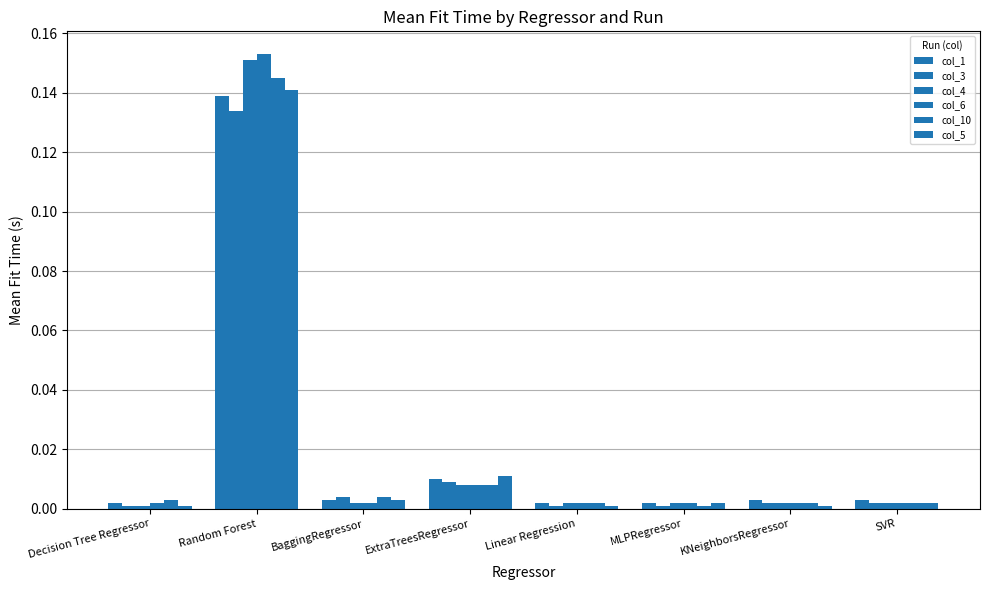

Reading right to left, list all the values displayed in this chart.

col_1: SVR=0.0	KNeighborsRegressor=0.0	MLPRegressor=0.0	Linear Regression=0.0	ExtraTreesRegressor=0.0	BaggingRegressor=0.0	Random Forest=0.1	Decision Tree Regressor=0.0
col_3: SVR=0.0	KNeighborsRegressor=0.0	MLPRegressor=0.0	Linear Regression=0.0	ExtraTreesRegressor=0.0	BaggingRegressor=0.0	Random Forest=0.1	Decision Tree Regressor=0.0
col_4: SVR=0.0	KNeighborsRegressor=0.0	MLPRegressor=0.0	Linear Regression=0.0	ExtraTreesRegressor=0.0	BaggingRegressor=0.0	Random Forest=0.2	Decision Tree Regressor=0.0
col_6: SVR=0.0	KNeighborsRegressor=0.0	MLPRegressor=0.0	Linear Regression=0.0	ExtraTreesRegressor=0.0	BaggingRegressor=0.0	Random Forest=0.2	Decision Tree Regressor=0.0
col_10: SVR=0.0	KNeighborsRegressor=0.0	MLPRegressor=0.0	Linear Regression=0.0	ExtraTreesRegressor=0.0	BaggingRegressor=0.0	Random Forest=0.1	Decision Tree Regressor=0.0
col_5: SVR=0.0	KNeighborsRegressor=0.0	MLPRegressor=0.0	Linear Regression=0.0	ExtraTreesRegressor=0.0	BaggingRegressor=0.0	Random Forest=0.1	Decision Tree Regressor=0.0